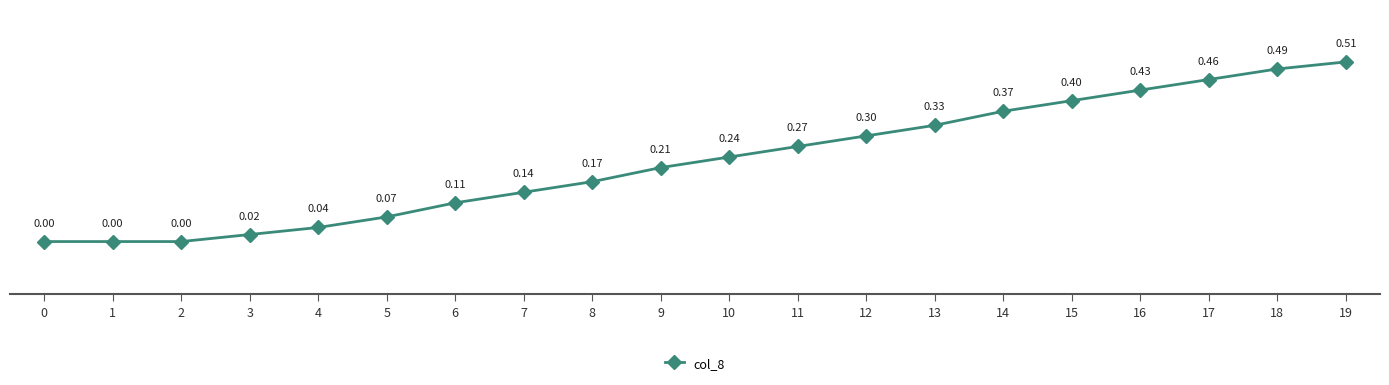

The chart shows a value of 0.5 at 12. True or false?

False